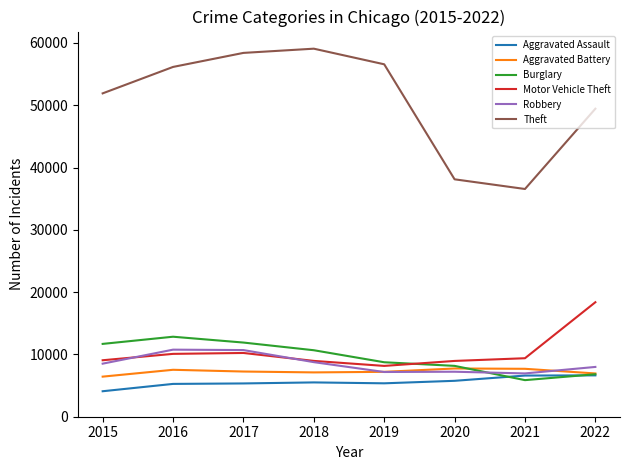

What is the spread (max minus min) of values at 2020?

32343